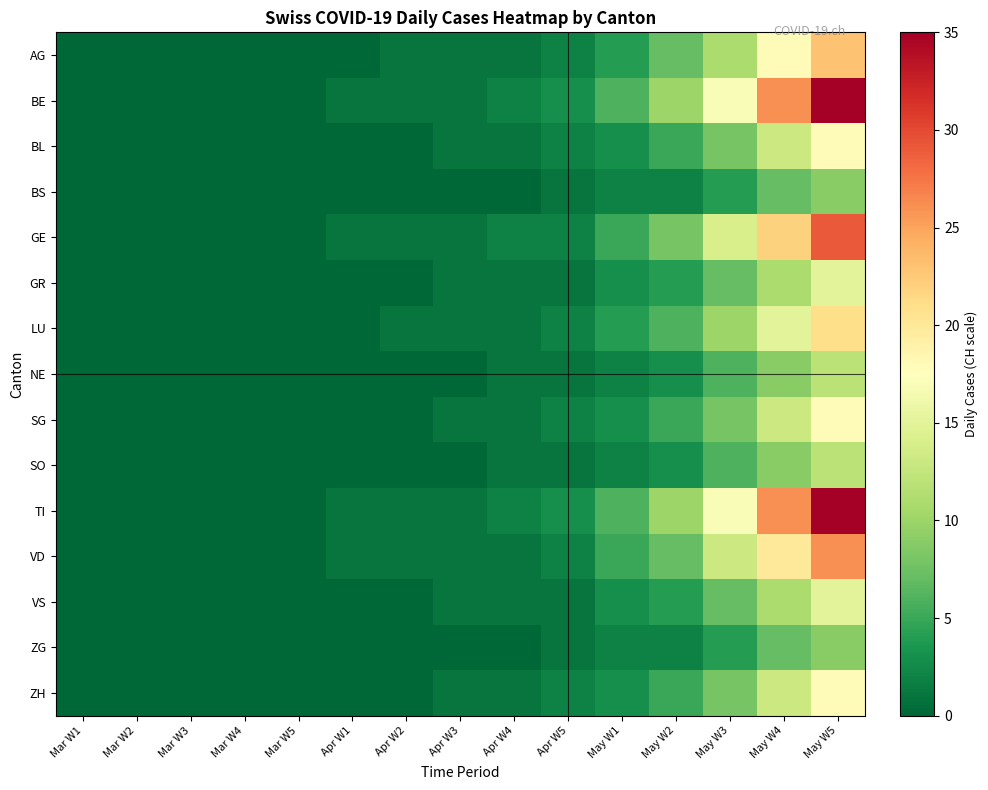

Reading left to right, list all the values displayed in this chart.

AG: Mar W1=0	Mar W2=0	Mar W3=0	Mar W4=0	Mar W5=0	Apr W1=0	Apr W2=1	Apr W3=1	Apr W4=1	Apr W5=2	May W1=4	May W2=7	May W3=11	May W4=18	May W5=23
BE: Mar W1=0	Mar W2=0	Mar W3=0	Mar W4=0	Mar W5=0	Apr W1=1	Apr W2=1	Apr W3=1	Apr W4=2	Apr W5=3	May W1=6	May W2=10	May W3=17	May W4=26	May W5=35
BL: Mar W1=0	Mar W2=0	Mar W3=0	Mar W4=0	Mar W5=0	Apr W1=0	Apr W2=0	Apr W3=1	Apr W4=1	Apr W5=2	May W1=3	May W2=5	May W3=8	May W4=13	May W5=18
BS: Mar W1=0	Mar W2=0	Mar W3=0	Mar W4=0	Mar W5=0	Apr W1=0	Apr W2=0	Apr W3=0	Apr W4=0	Apr W5=1	May W1=2	May W2=2	May W3=4	May W4=7	May W5=9
GE: Mar W1=0	Mar W2=0	Mar W3=0	Mar W4=0	Mar W5=0	Apr W1=1	Apr W2=1	Apr W3=1	Apr W4=2	Apr W5=2	May W1=5	May W2=8	May W3=14	May W4=22	May W5=29
GR: Mar W1=0	Mar W2=0	Mar W3=0	Mar W4=0	Mar W5=0	Apr W1=0	Apr W2=0	Apr W3=1	Apr W4=1	Apr W5=1	May W1=3	May W2=4	May W3=7	May W4=11	May W5=15
LU: Mar W1=0	Mar W2=0	Mar W3=0	Mar W4=0	Mar W5=0	Apr W1=0	Apr W2=1	Apr W3=1	Apr W4=1	Apr W5=2	May W1=4	May W2=6	May W3=10	May W4=15	May W5=21
NE: Mar W1=0	Mar W2=0	Mar W3=0	Mar W4=0	Mar W5=0	Apr W1=0	Apr W2=0	Apr W3=0	Apr W4=1	Apr W5=1	May W1=2	May W2=3	May W3=6	May W4=9	May W5=12
SG: Mar W1=0	Mar W2=0	Mar W3=0	Mar W4=0	Mar W5=0	Apr W1=0	Apr W2=0	Apr W3=1	Apr W4=1	Apr W5=2	May W1=3	May W2=5	May W3=8	May W4=13	May W5=18
SO: Mar W1=0	Mar W2=0	Mar W3=0	Mar W4=0	Mar W5=0	Apr W1=0	Apr W2=0	Apr W3=0	Apr W4=1	Apr W5=1	May W1=2	May W2=3	May W3=6	May W4=9	May W5=12
TI: Mar W1=0	Mar W2=0	Mar W3=0	Mar W4=0	Mar W5=0	Apr W1=1	Apr W2=1	Apr W3=1	Apr W4=2	Apr W5=3	May W1=6	May W2=10	May W3=17	May W4=26	May W5=35
VD: Mar W1=0	Mar W2=0	Mar W3=0	Mar W4=0	Mar W5=0	Apr W1=1	Apr W2=1	Apr W3=1	Apr W4=1	Apr W5=2	May W1=5	May W2=7	May W3=13	May W4=20	May W5=26
VS: Mar W1=0	Mar W2=0	Mar W3=0	Mar W4=0	Mar W5=0	Apr W1=0	Apr W2=0	Apr W3=1	Apr W4=1	Apr W5=1	May W1=3	May W2=4	May W3=7	May W4=11	May W5=15
ZG: Mar W1=0	Mar W2=0	Mar W3=0	Mar W4=0	Mar W5=0	Apr W1=0	Apr W2=0	Apr W3=0	Apr W4=0	Apr W5=1	May W1=2	May W2=2	May W3=4	May W4=7	May W5=9
ZH: Mar W1=0	Mar W2=0	Mar W3=0	Mar W4=0	Mar W5=0	Apr W1=0	Apr W2=0	Apr W3=1	Apr W4=1	Apr W5=2	May W1=3	May W2=5	May W3=8	May W4=13	May W5=18